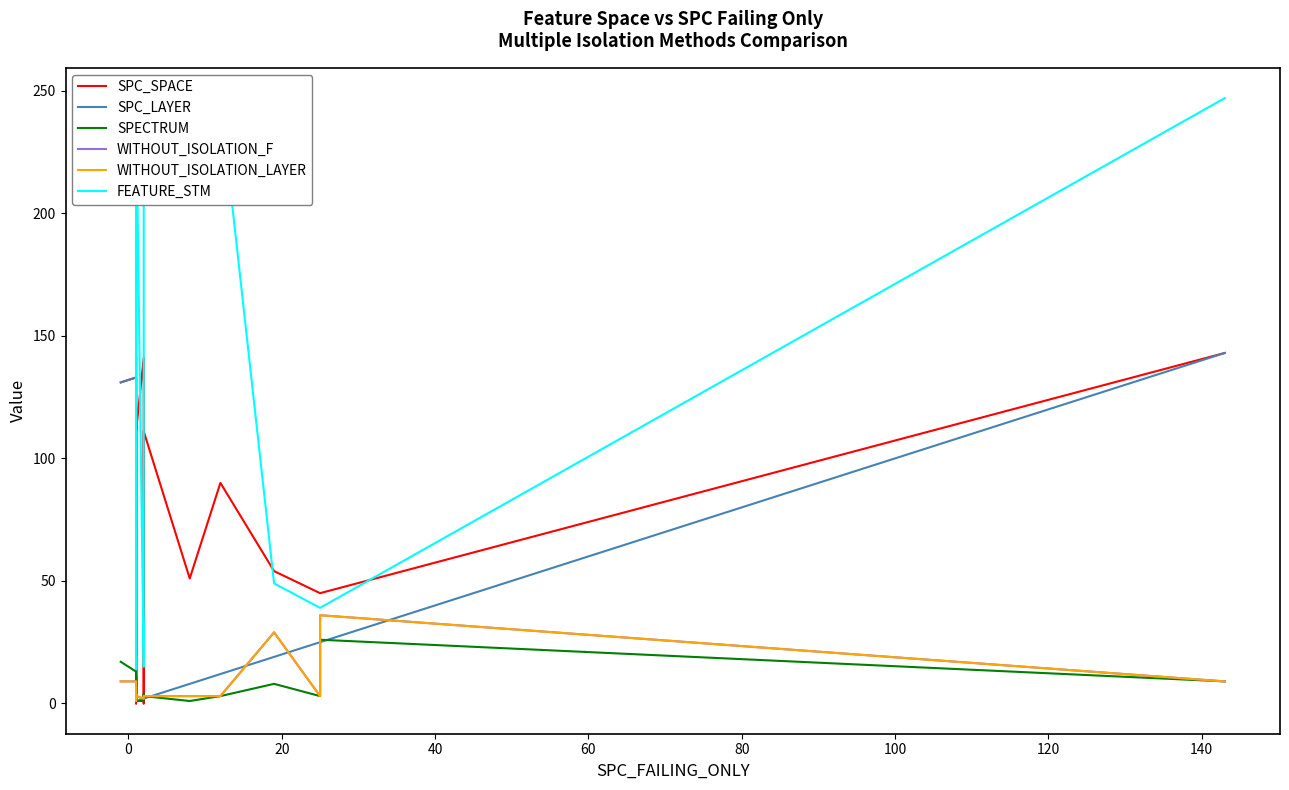

True or false: WITHOUT_ISOLATION_F has more than 0 interior local peaks.

True